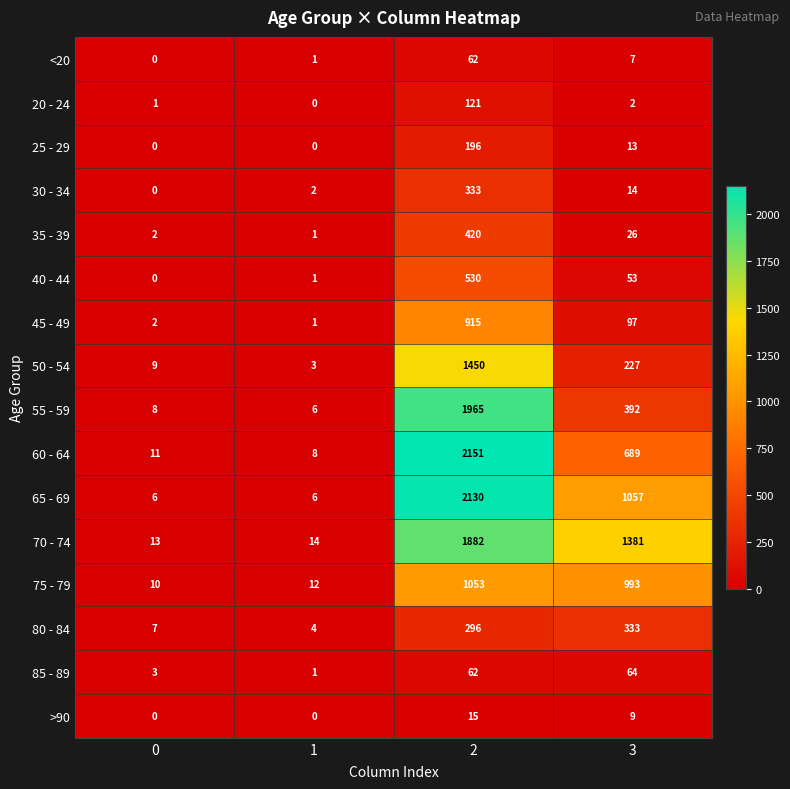

Rank the categories by 50 - 54 value from lowest to highest.

1, 0, 3, 2